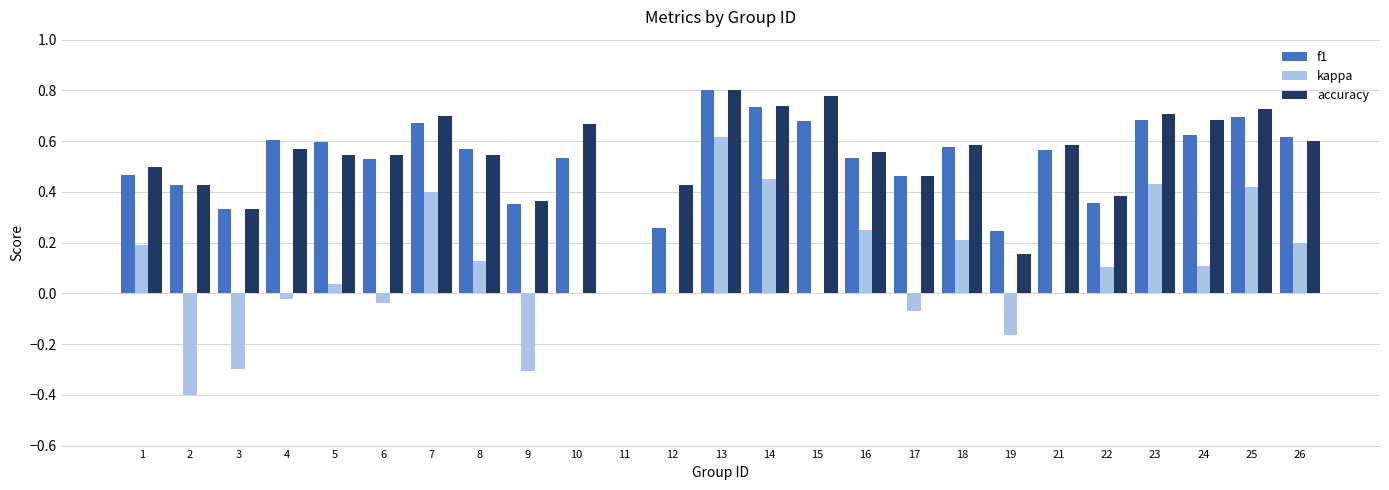

Between 4 and 16, which series saw the biggest shift?

kappa